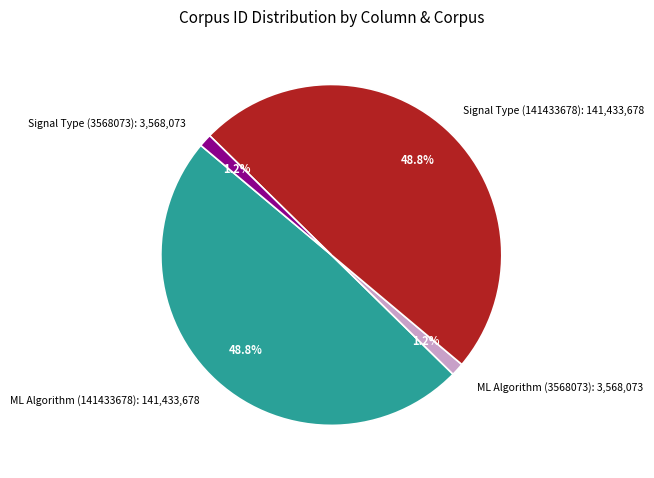

What portion of the pie excludes ML Algorithm (141433678): 141,433,678?

51.2%